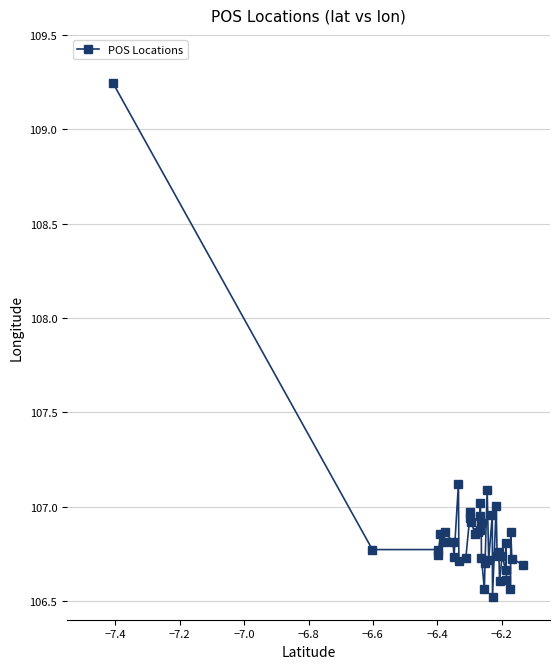

What is the sum of all values?

4274.5